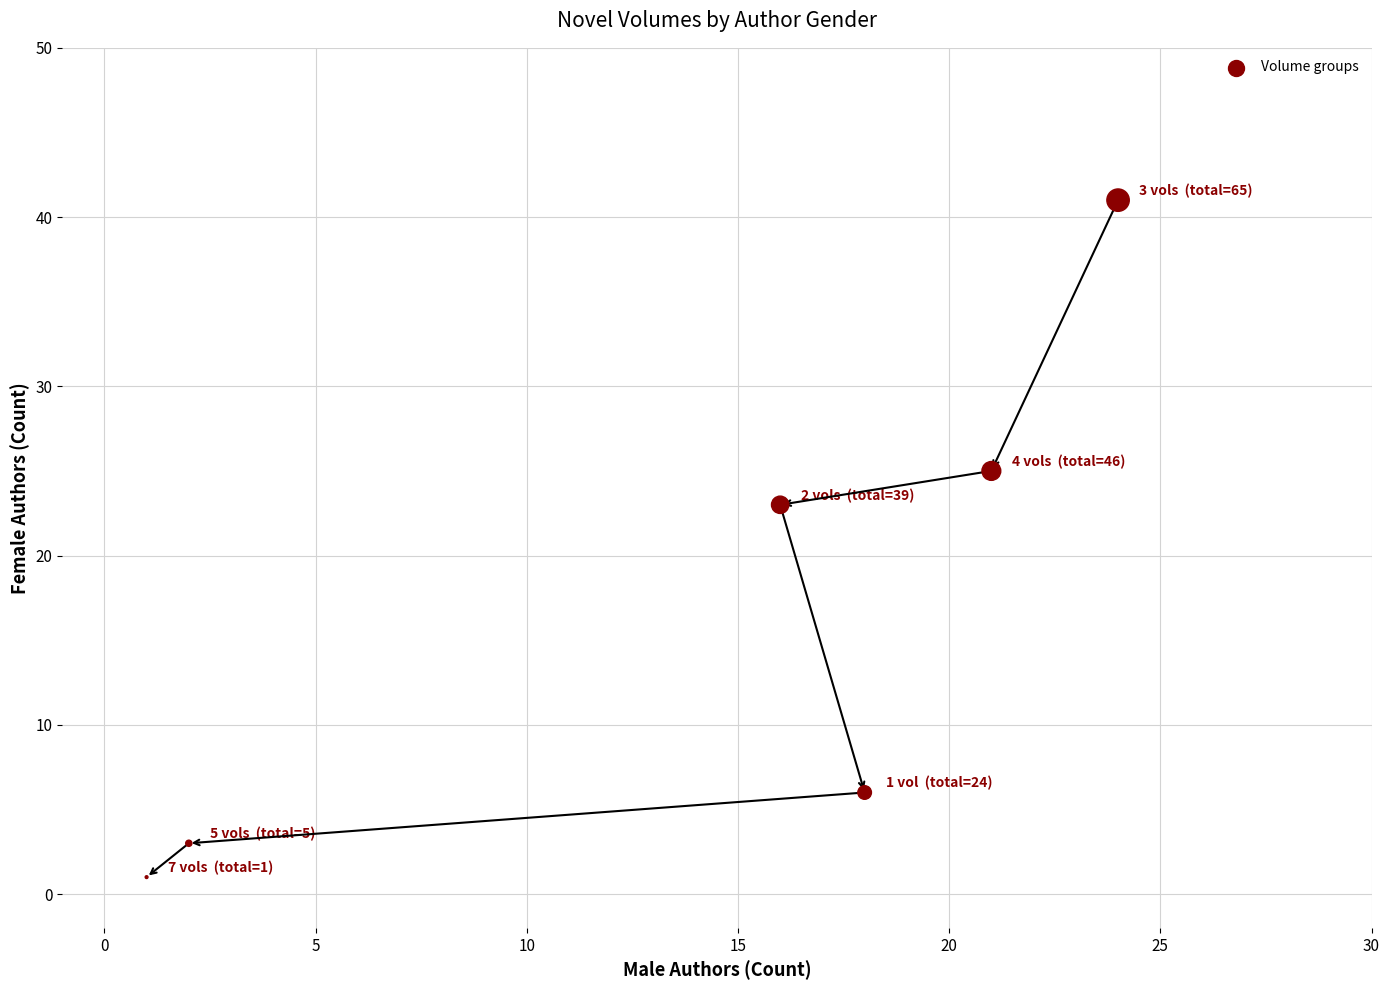

What Y value in the scatter plot is closest to 21?

23